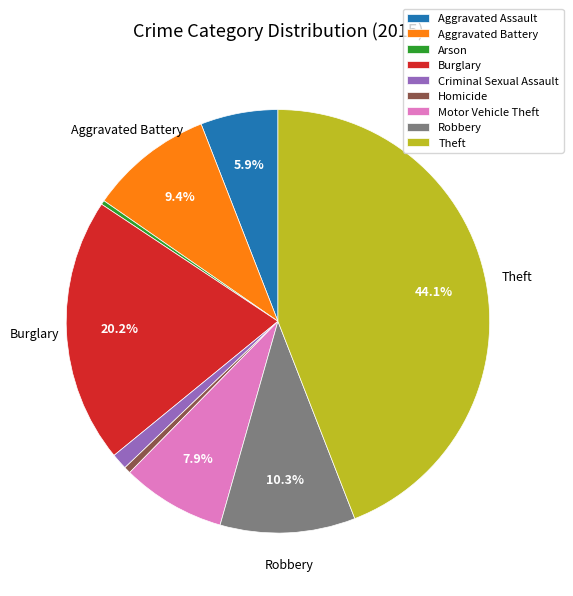

To the nearest percent, what portion does Aggravated Assault represent?

6%